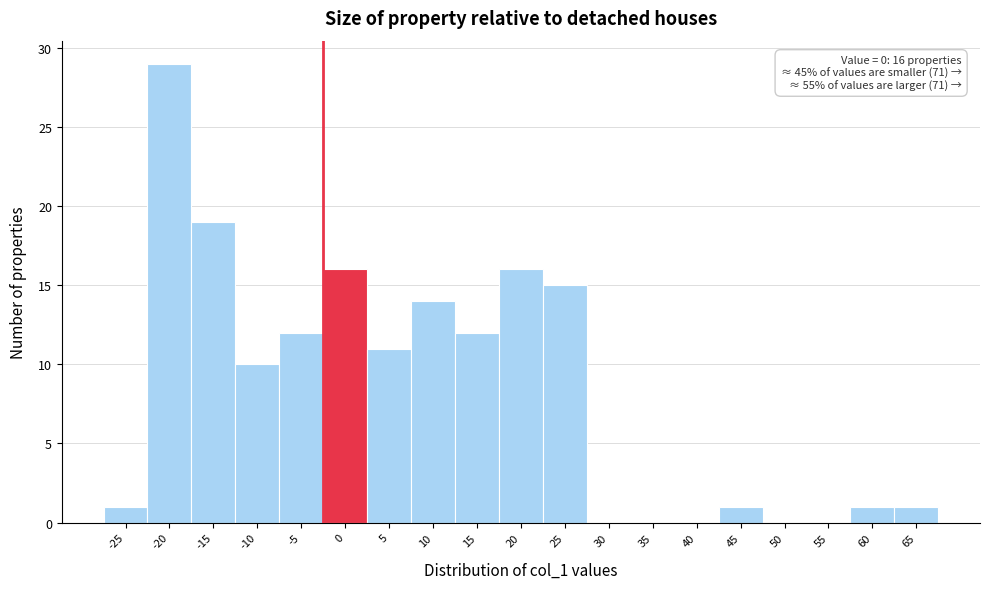

Reading left to right, list all the values displayed in this chart.

-25=1	-20=29	-15=19	-10=10	-5=12	0=16	5=11	10=14	15=12	20=16	25=15	30=0	35=0	40=0	45=1	50=0	55=0	60=1	65=1